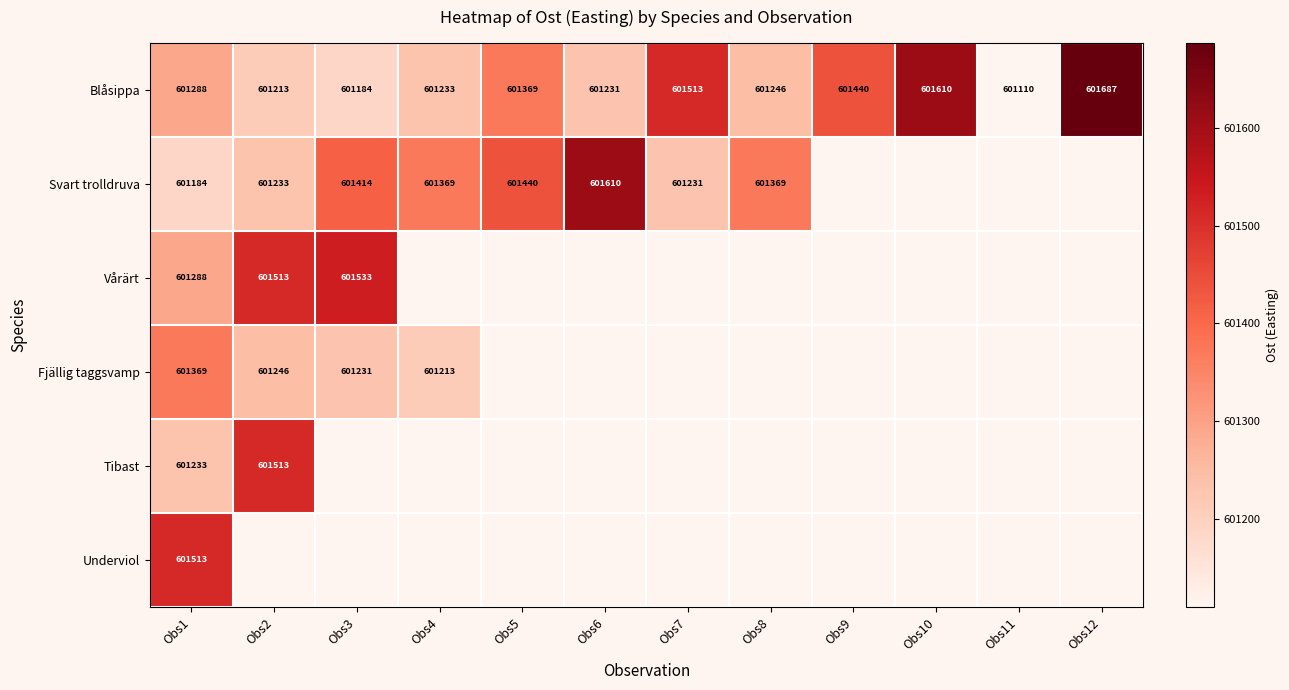

At how many categories does at least one series exceed 601265?

11